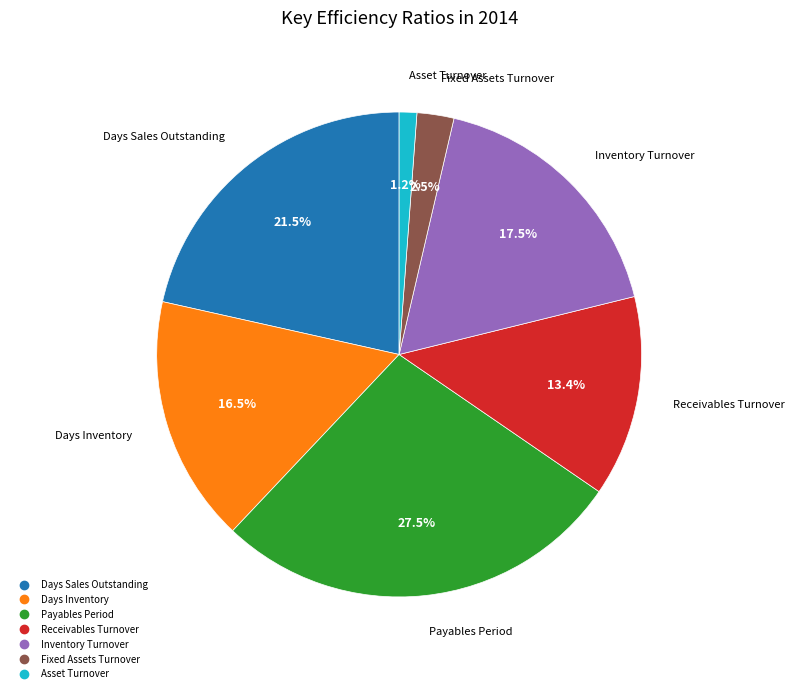

To the nearest percent, what is the average slice percentage?

14%